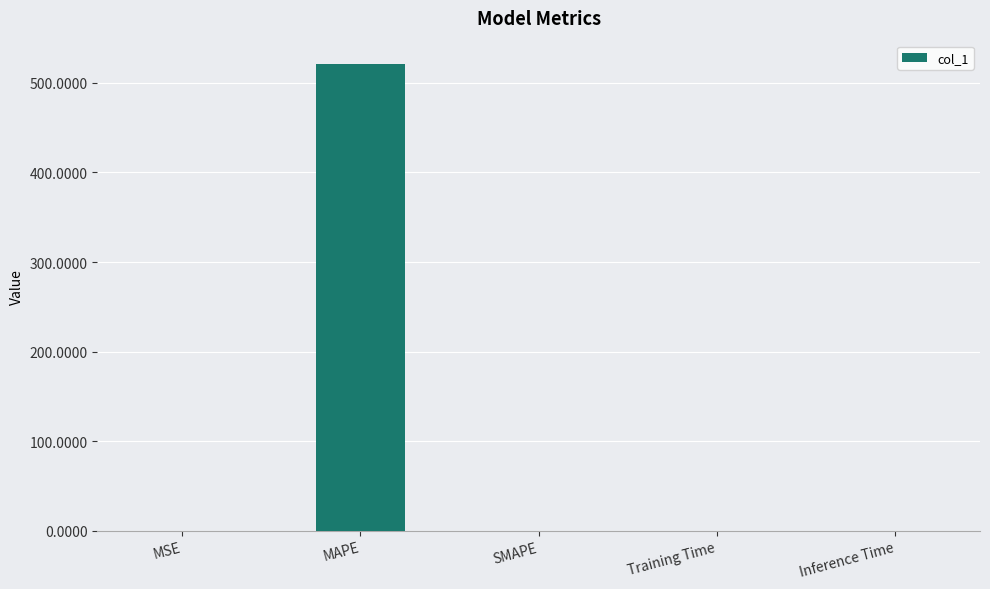

At which category does the chart reach its peak across all series?

MAPE